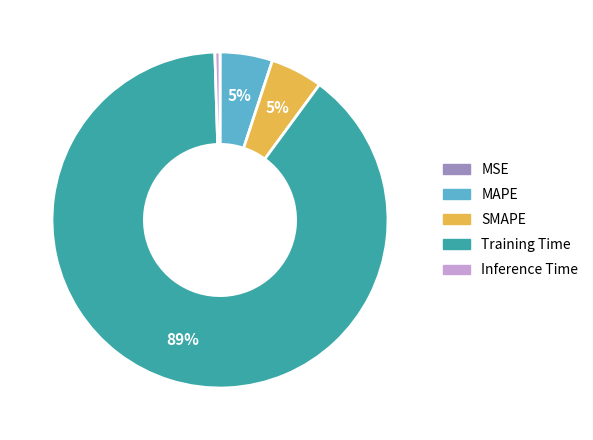

Is it true that Inference Time is 14% of the pie?

False